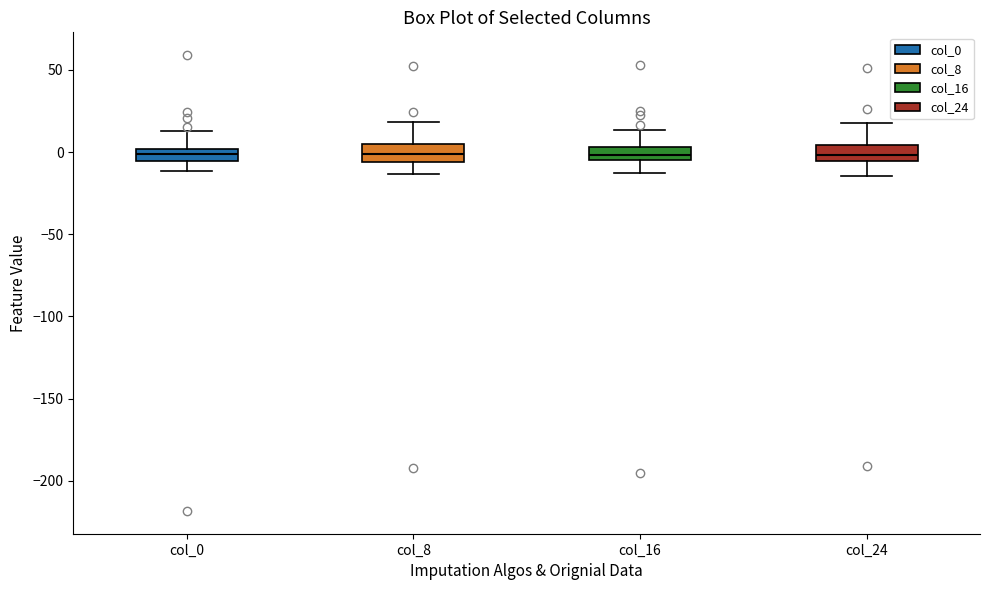

Where is the upper edge of the box for col_24 on the y-axis? The values are not printed on the chart, so give them approximately, as read against the axis.

5